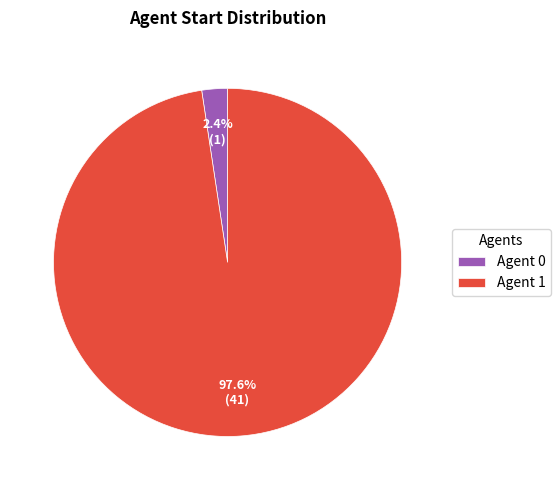

Is there a majority slice in this chart?

Yes